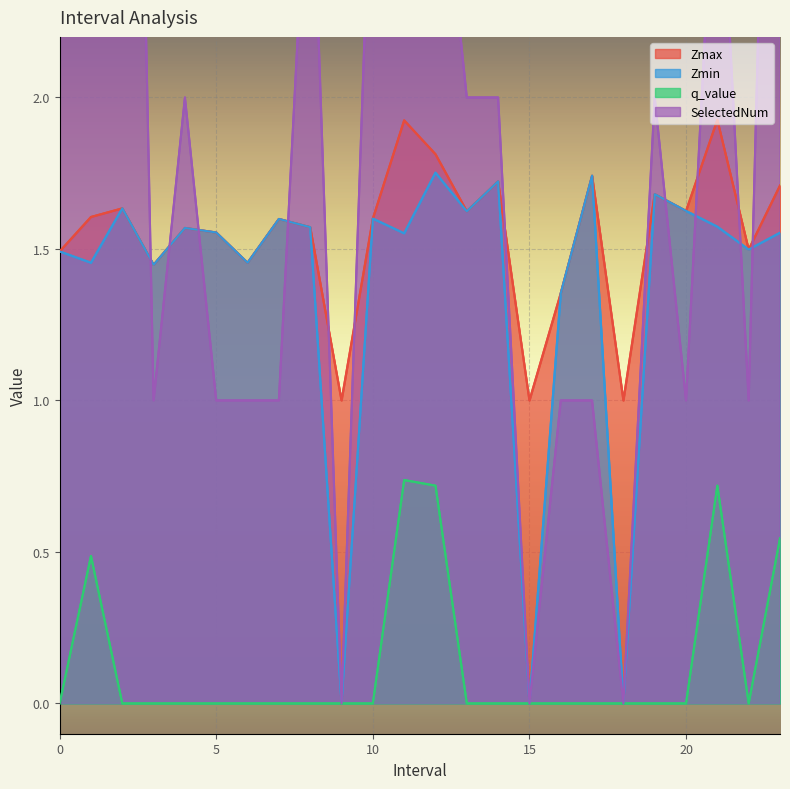

What is the difference between the second highest and second lowest values in the q_value series?

0.7